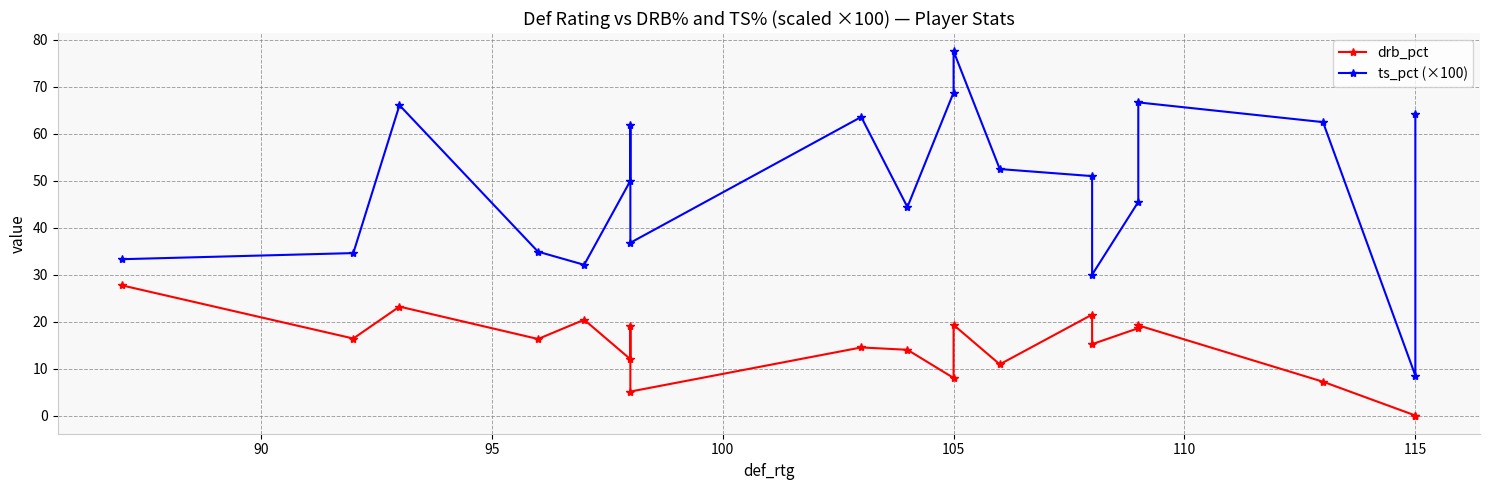

Does the chart display data point markers on the line(s)?

Yes